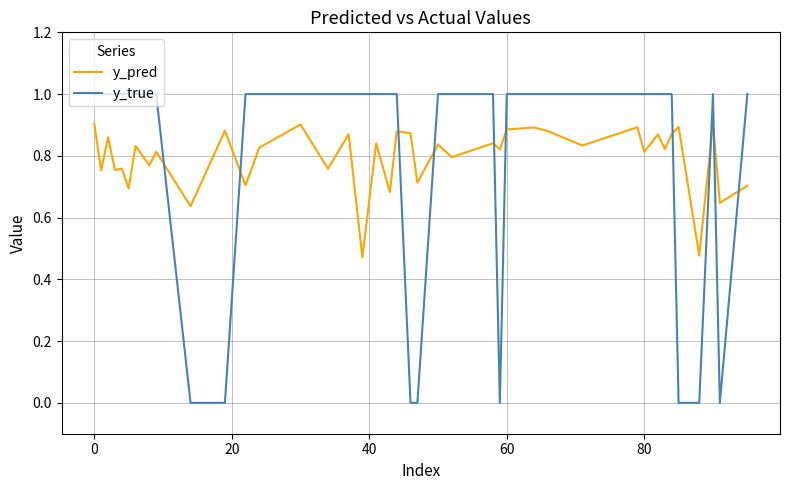

What is the difference between the maximum and minimum values in the y_pred series?

0.4